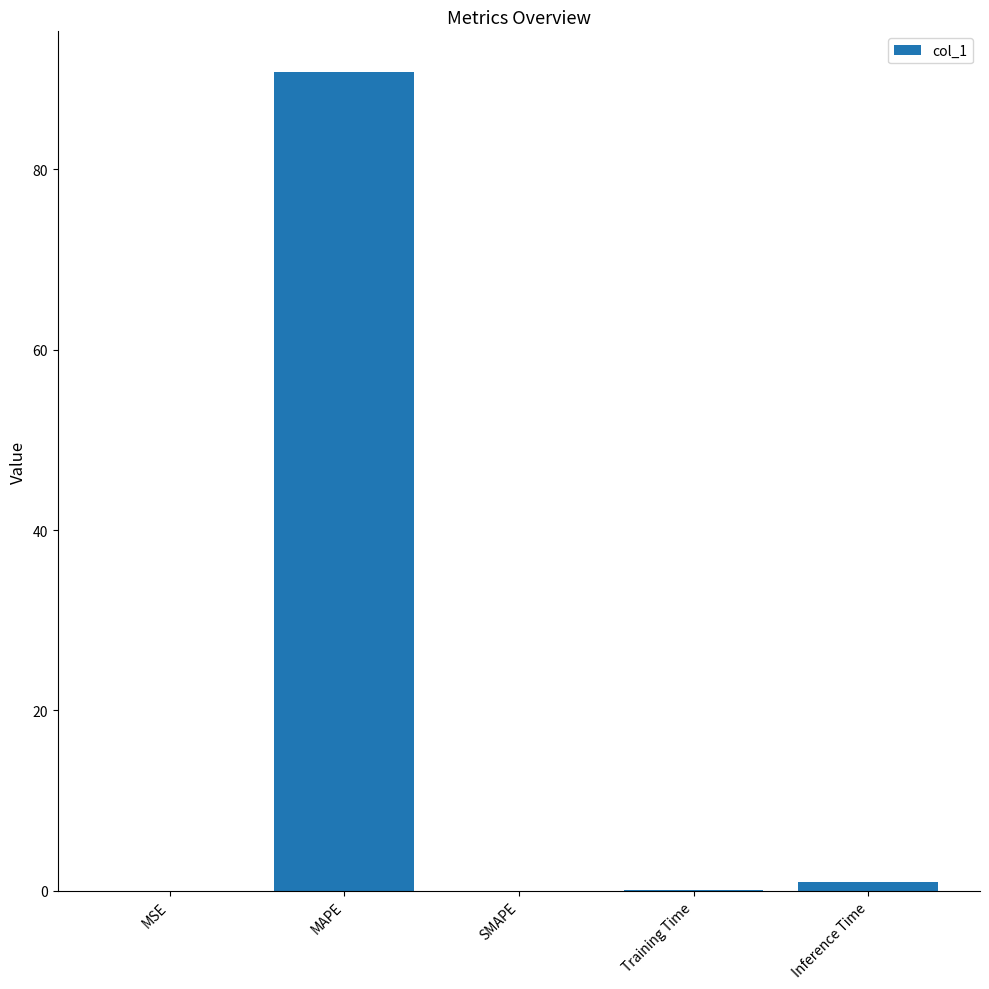

True or false: the data shows 0.0 at MSE.

True